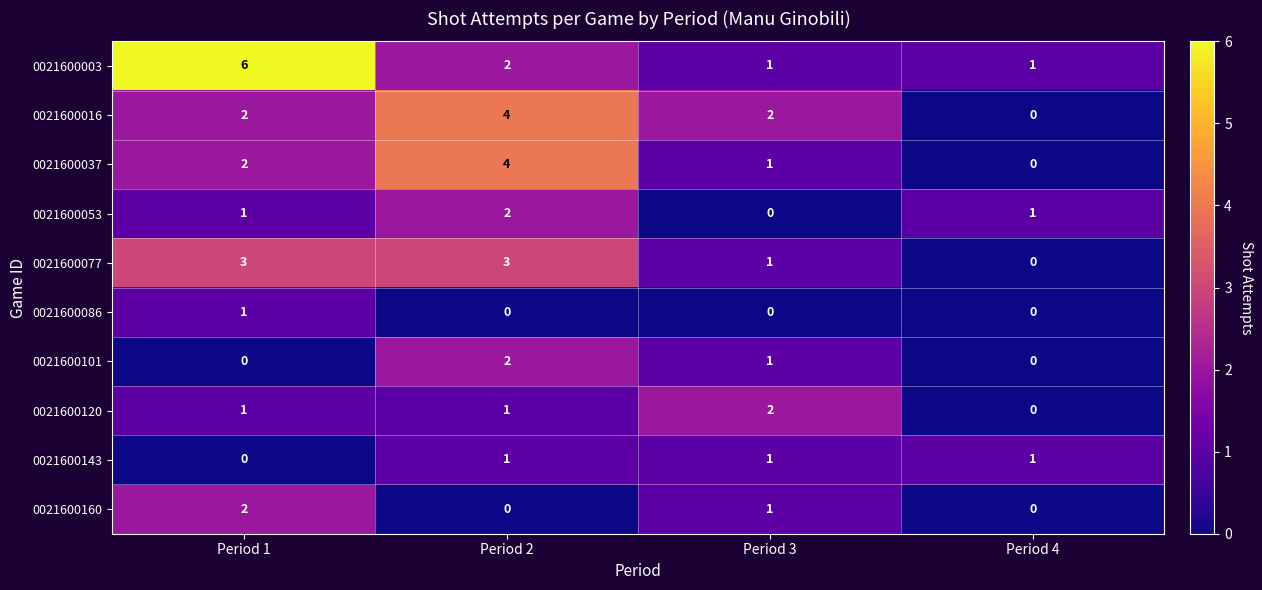

Count the 0021600053 values in the range 1 to 2.

3